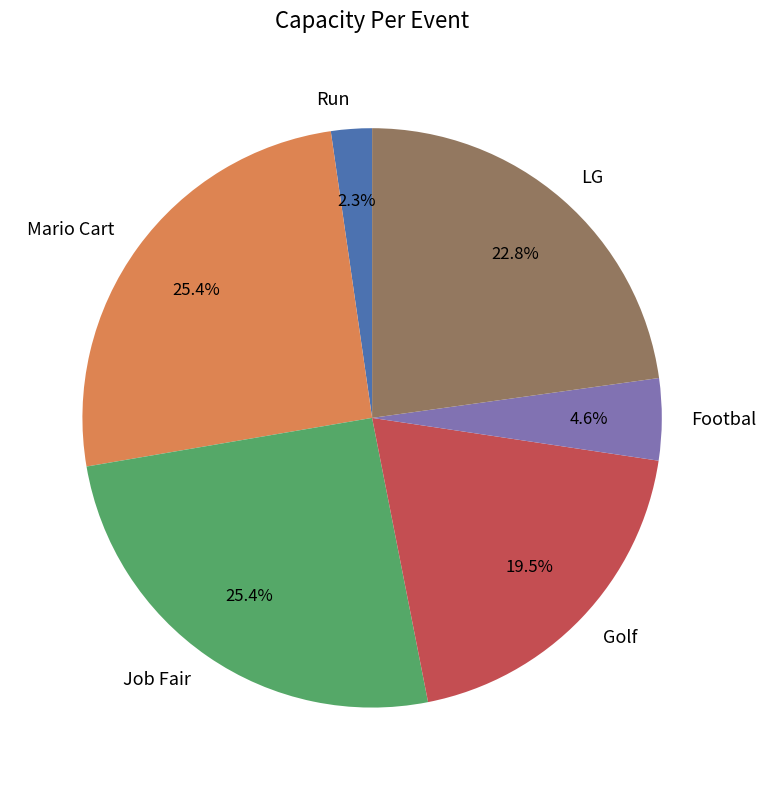

What percentage is the LG slice, to the nearest percent?

23%